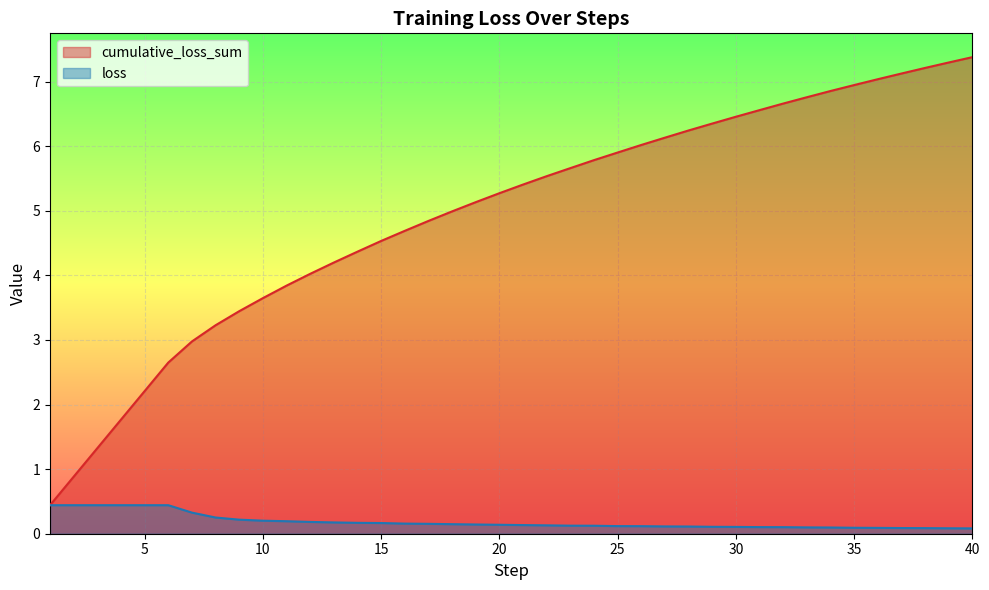

List the labels in order of loss value, largest first.

1, 2, 3, 4, 5, 6, 7, 8, 9, 10, 11, 12, 13, 14, 15, 16, 17, 18, 19, 20, 21, 22, 23, 24, 25, 26, 27, 28, 29, 30, 31, 32, 33, 34, 35, 36, 37, 38, 39, 40